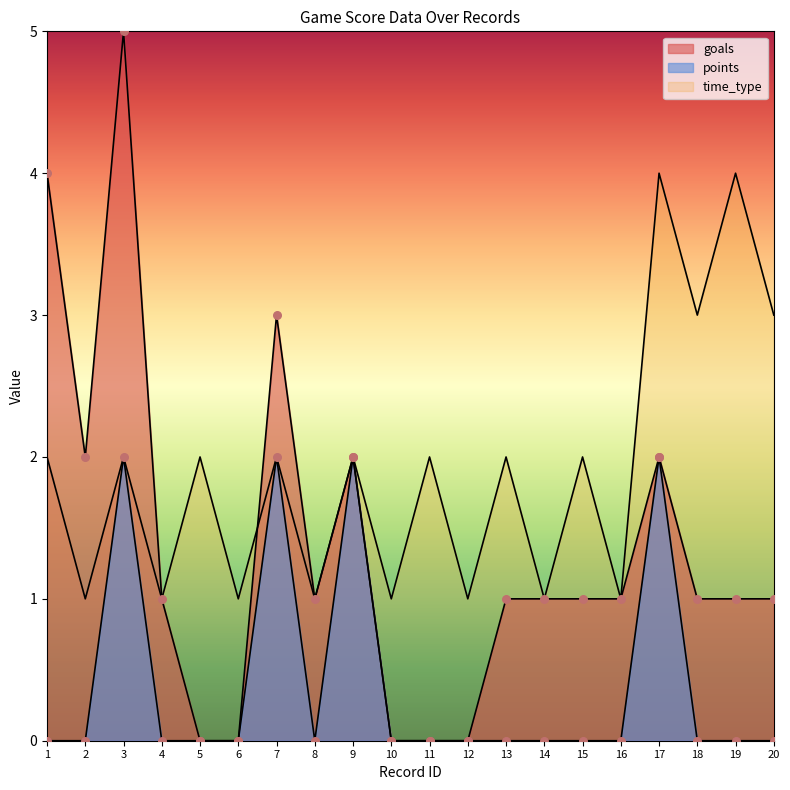

What are all the series names shown in the legend?

goals, points, time_type